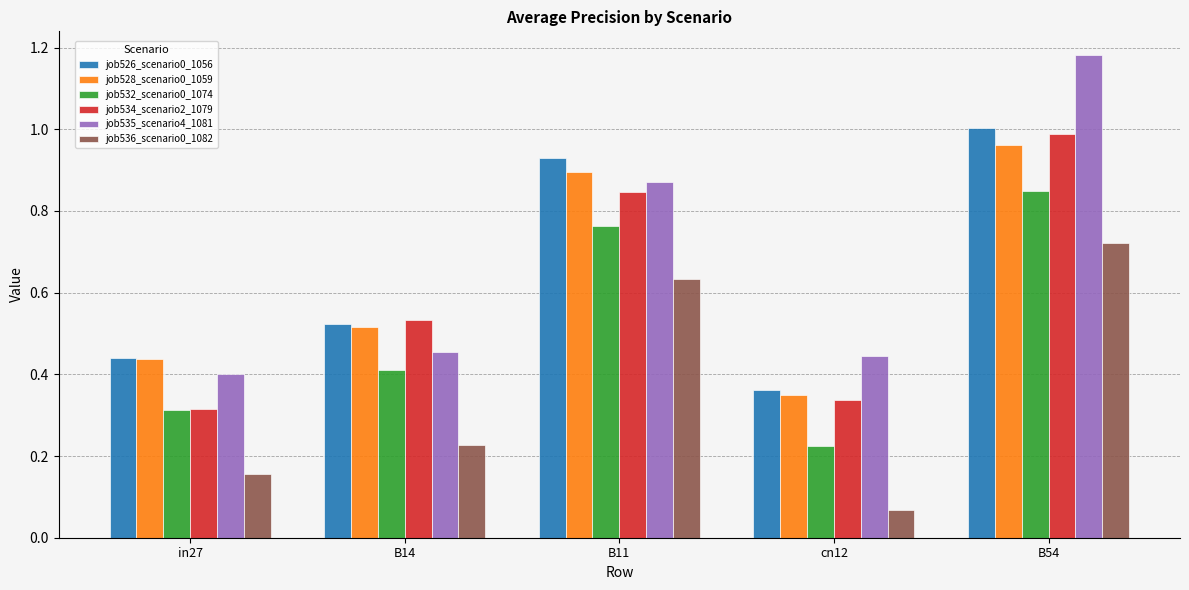

Which label corresponds to the smallest value in the chart?

cn12